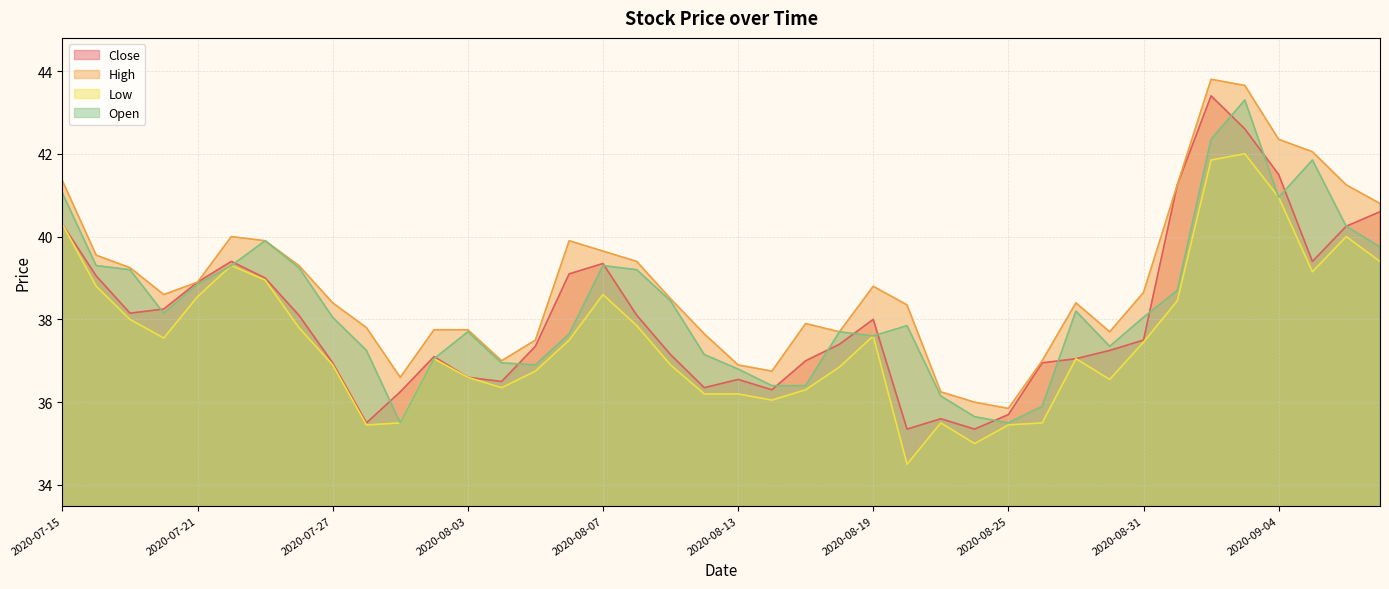

What is the difference between the maximum and minimum values in the Close series?

8.0